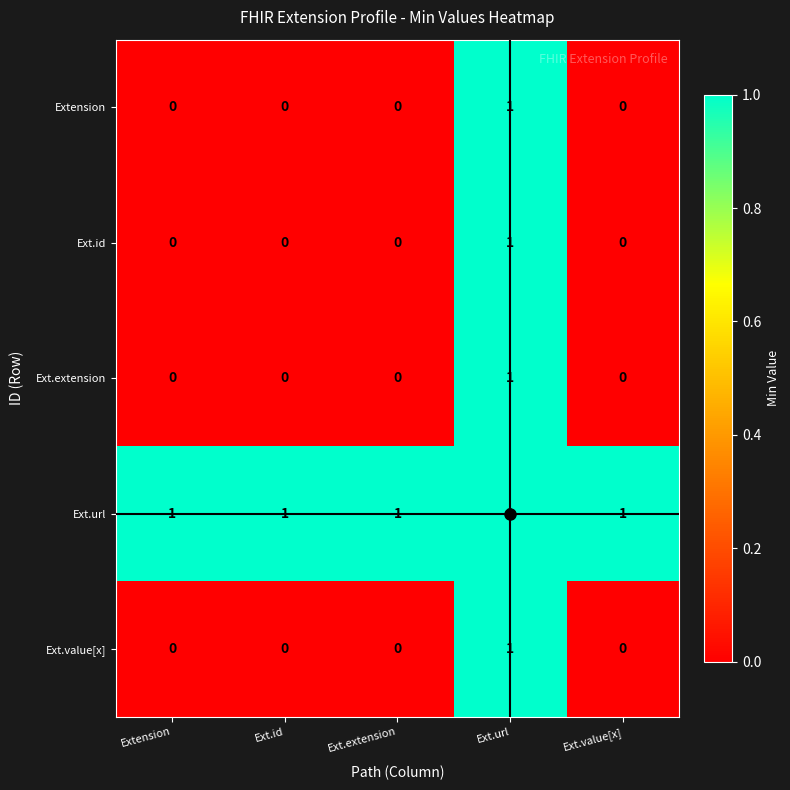

Is it true that Ext.id equals 1 at Ext.url?

True